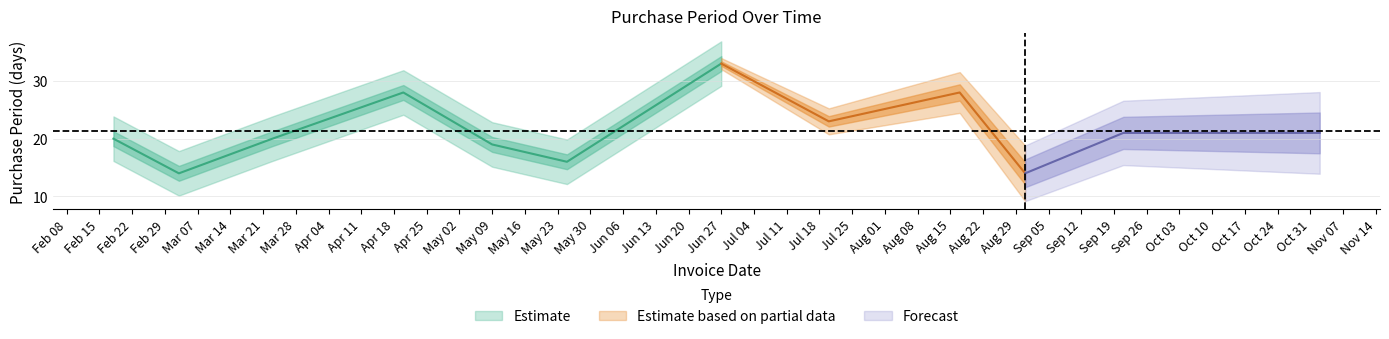

Is it true that the value at 2016-04-20 is 28?

True